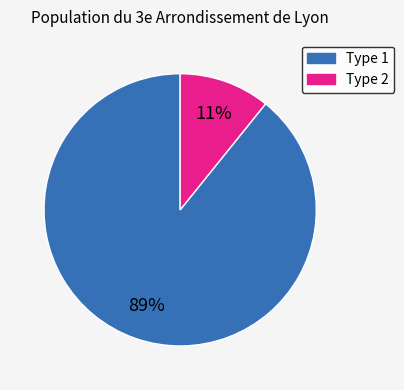

Does any single category account for the majority?

Yes